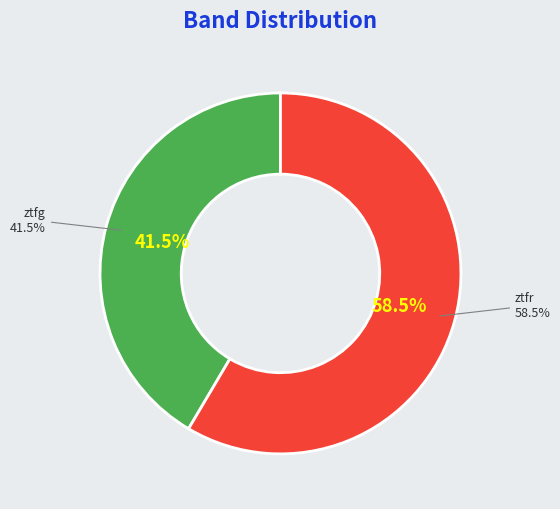

What is the majority slice?

ztfr